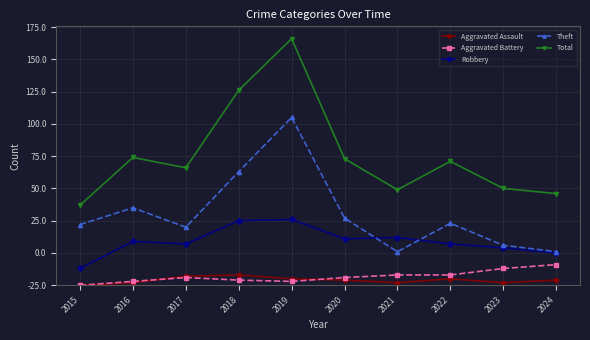

What are all the series names shown in the legend?

Aggravated Assault, Aggravated Battery, Robbery, Theft, Total